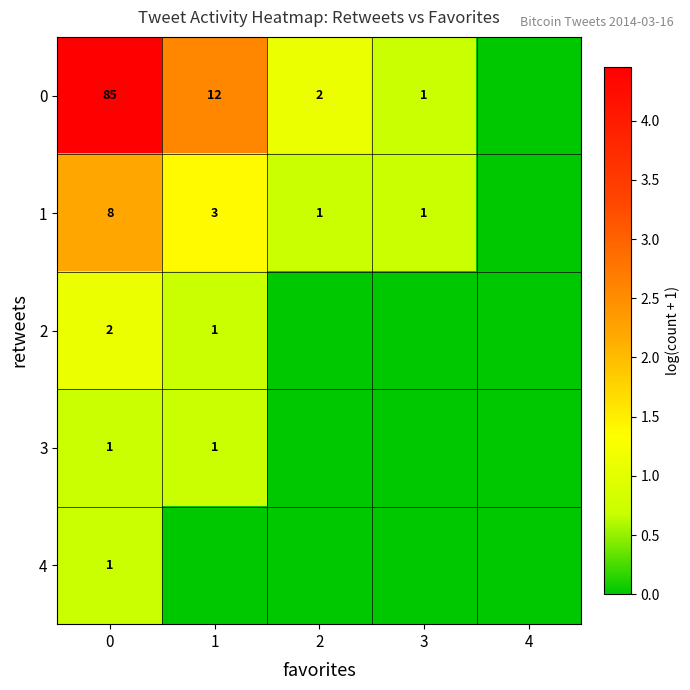

What is the greatest value displayed?

4.5